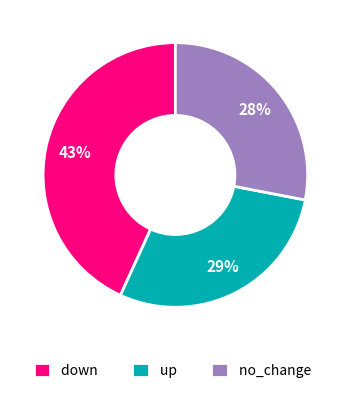

Rank the categories by value from highest to lowest.

down, up, no_change